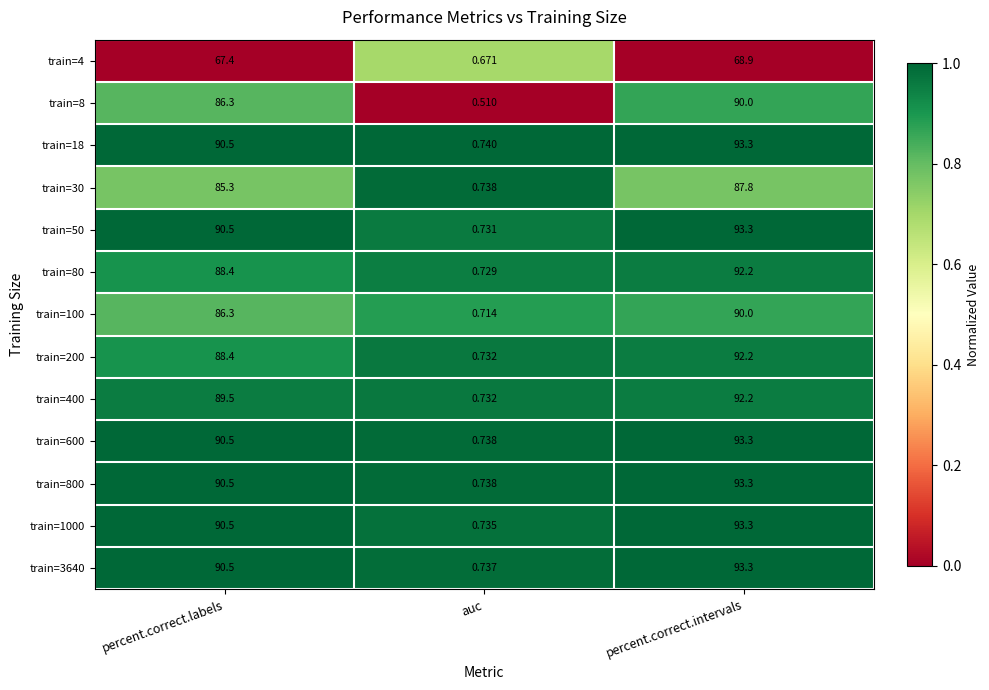

Which category has the lowest value in the train=100 series?

auc